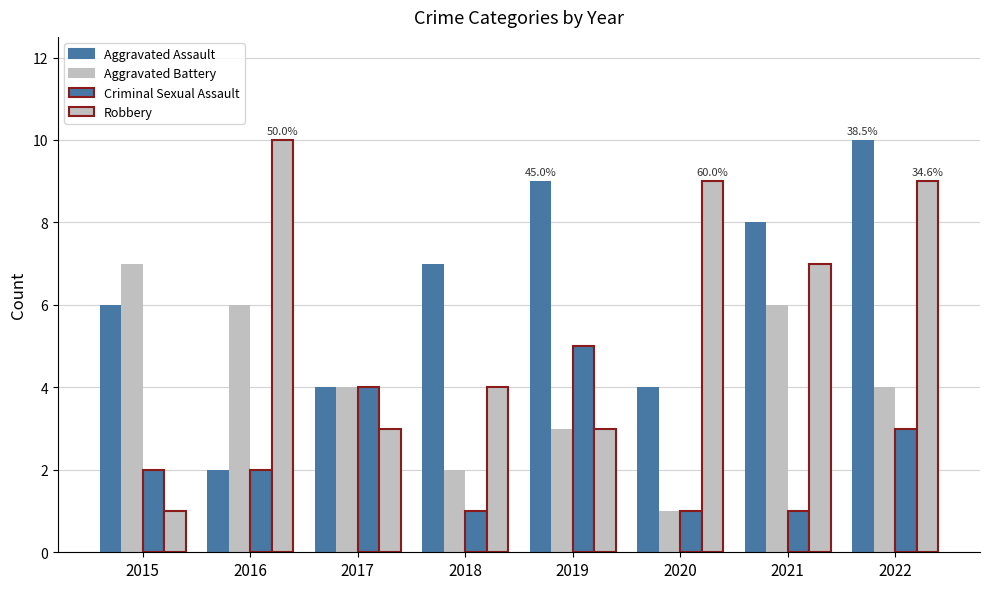

At 2022, list the series in order from largest to smallest.

Aggravated Assault, Robbery, Aggravated Battery, Criminal Sexual Assault